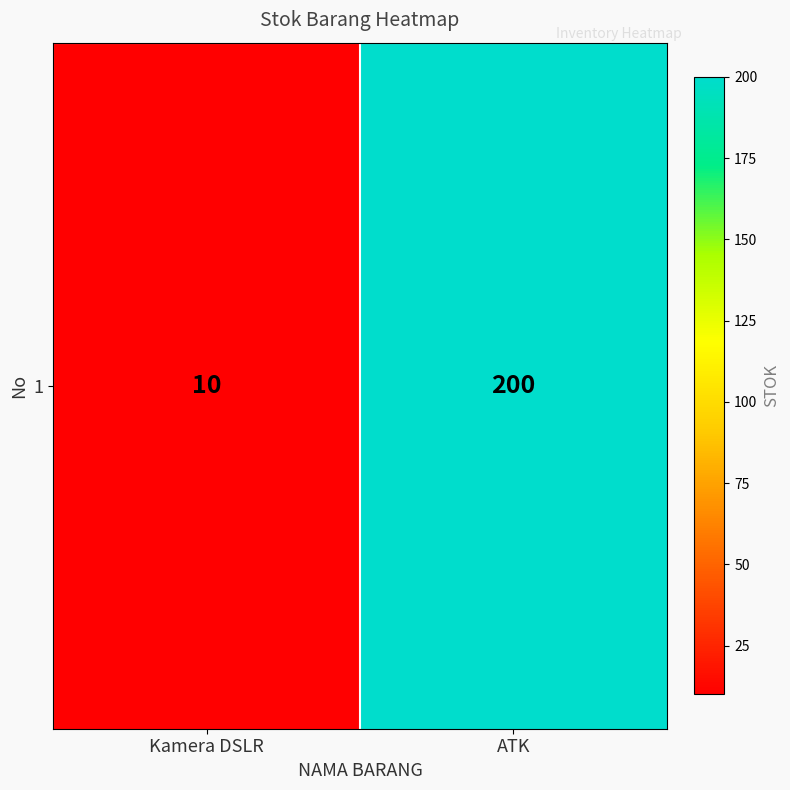

Reading left to right, transcribe all the data shown in this chart.

10	200